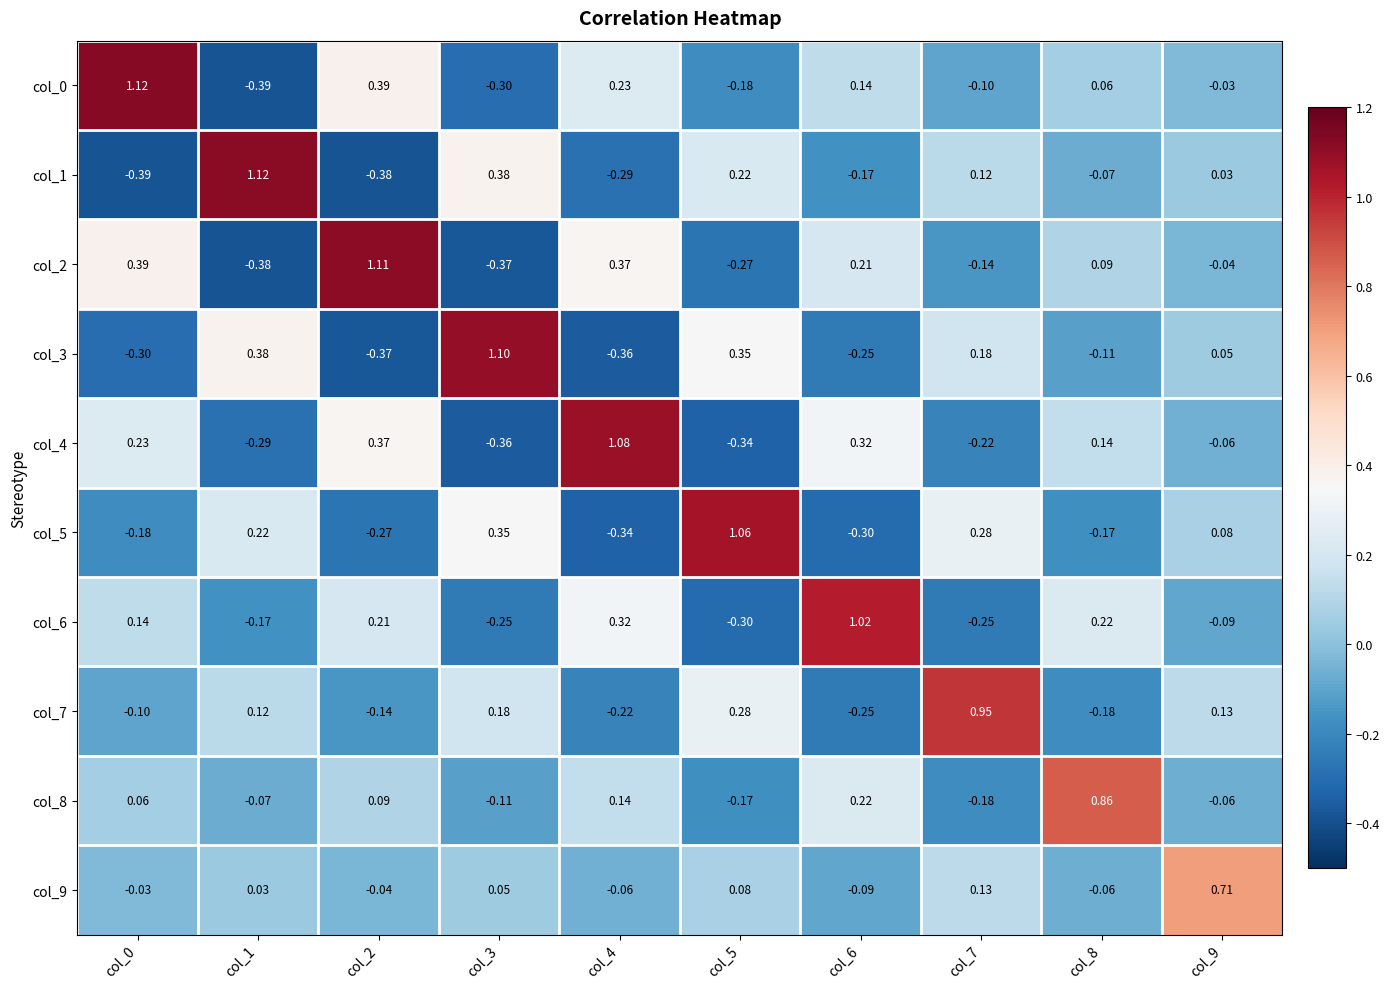

How many series are shown in this chart?

10